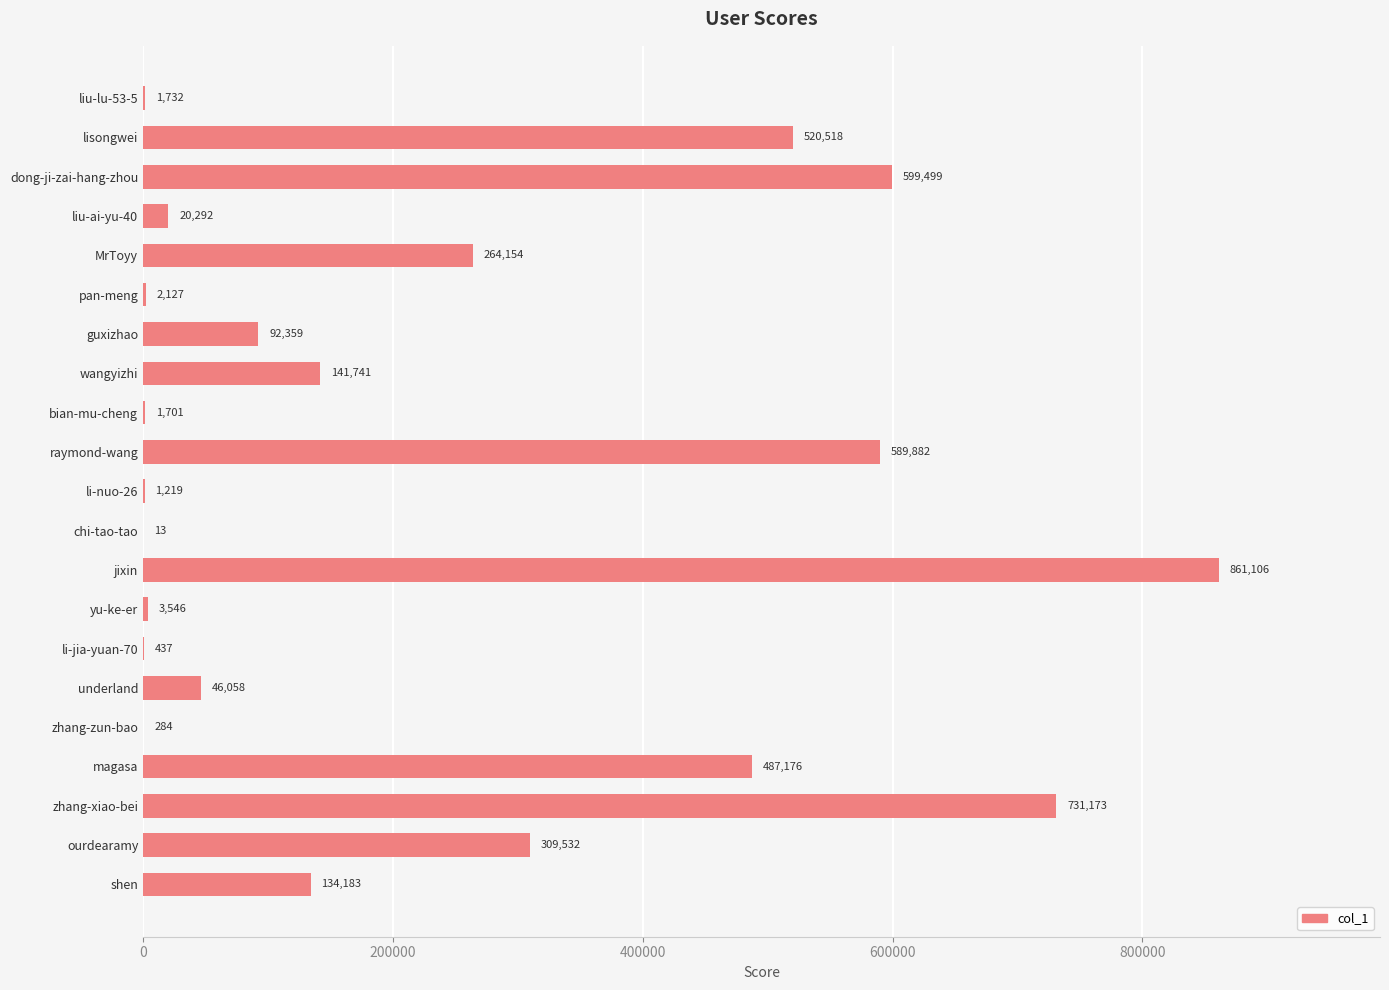

What is the sum of the values at shen and lisongwei?

654701